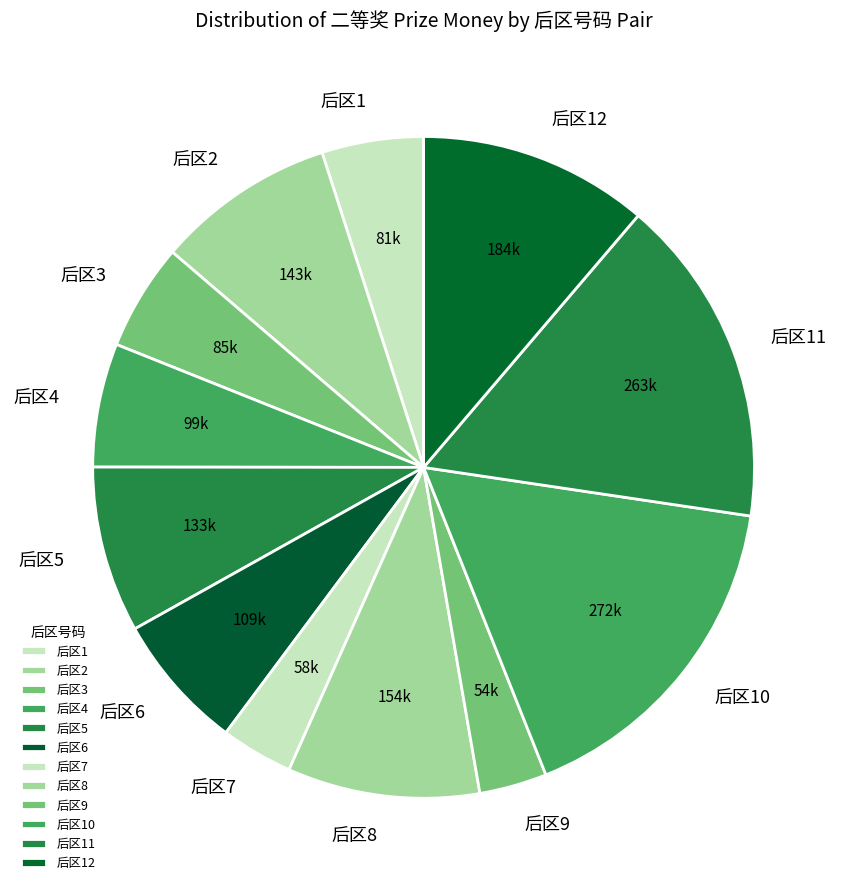

True or false: 后区3 accounts for 1% of the total.

False